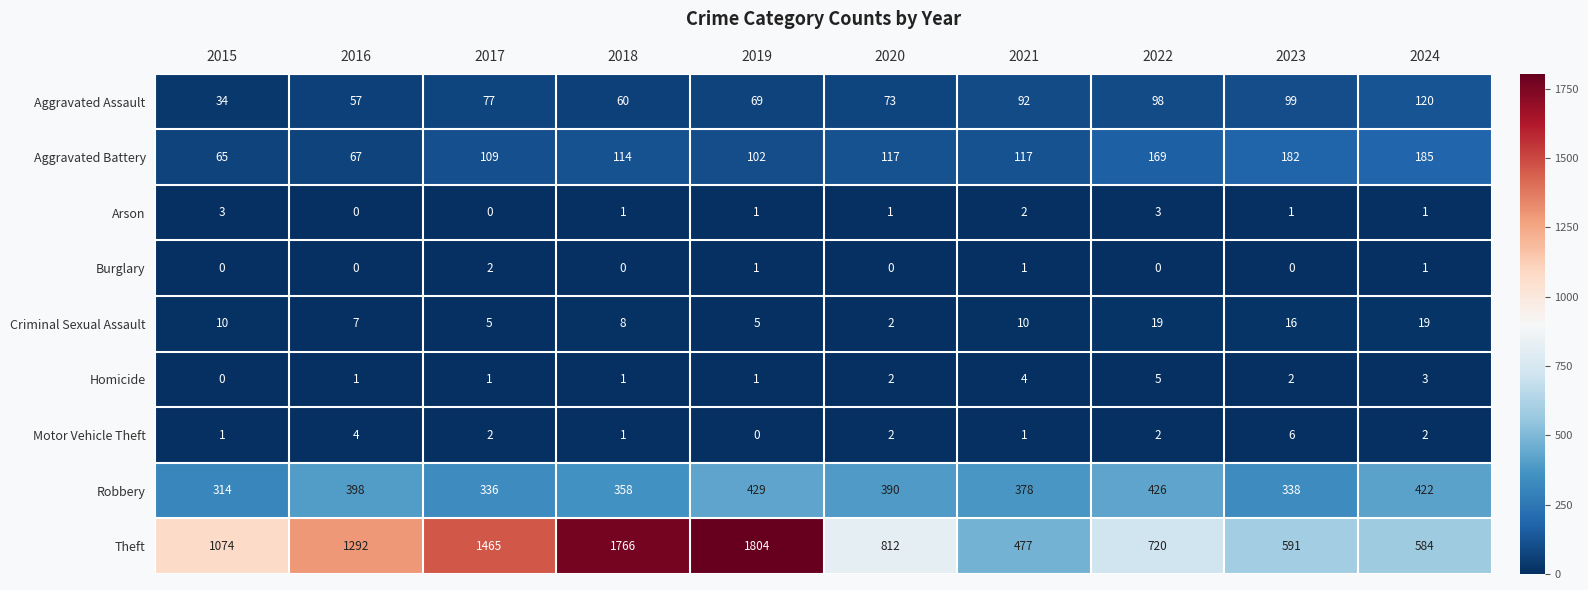

At which label does Motor Vehicle Theft first exceed 2?

2016